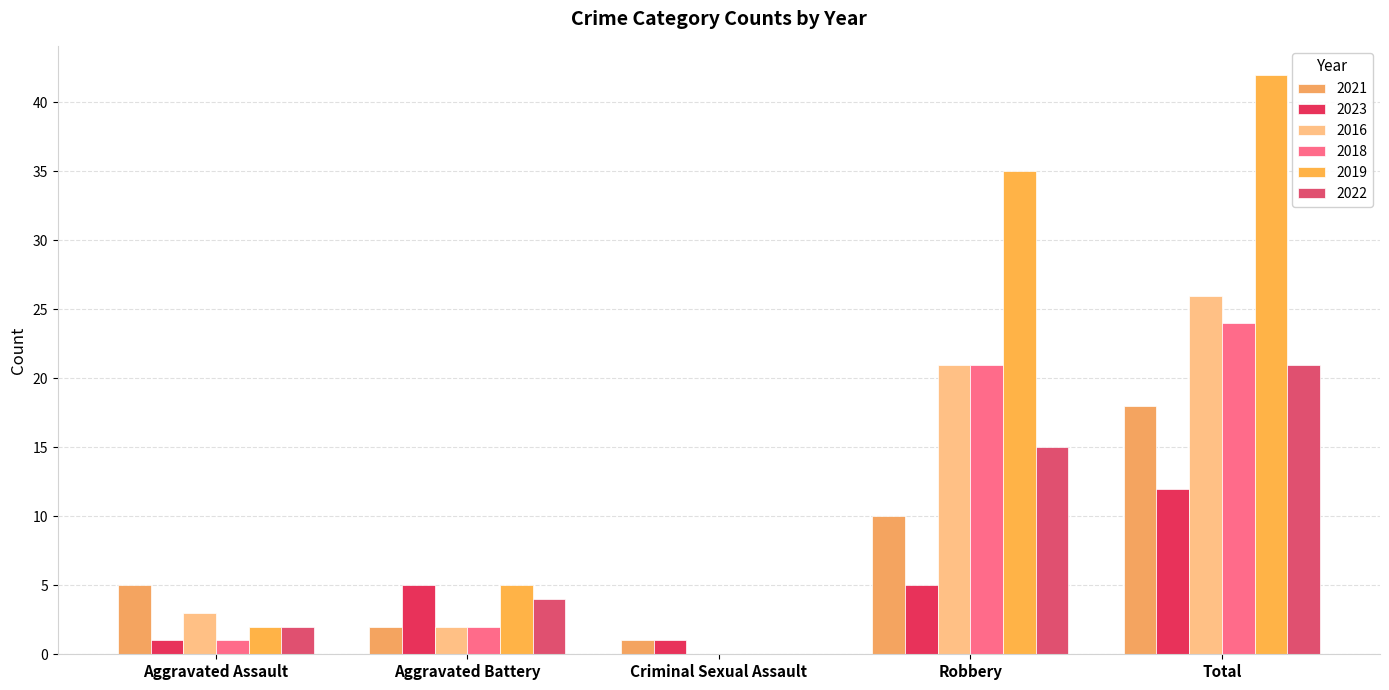

At which label is 2016 closest to 13?

Robbery